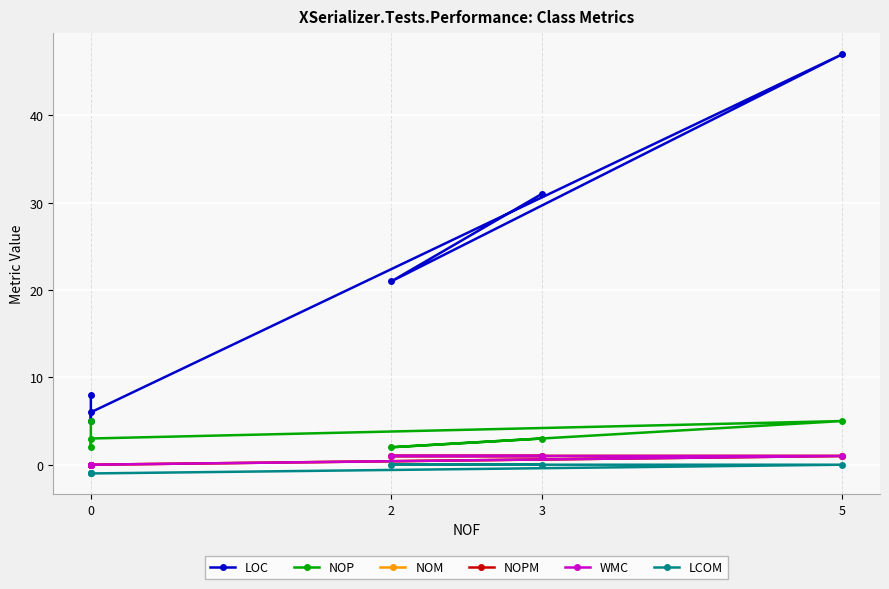

In LOC, how many points are lower than both neighbors (excluding endpoints)?

2